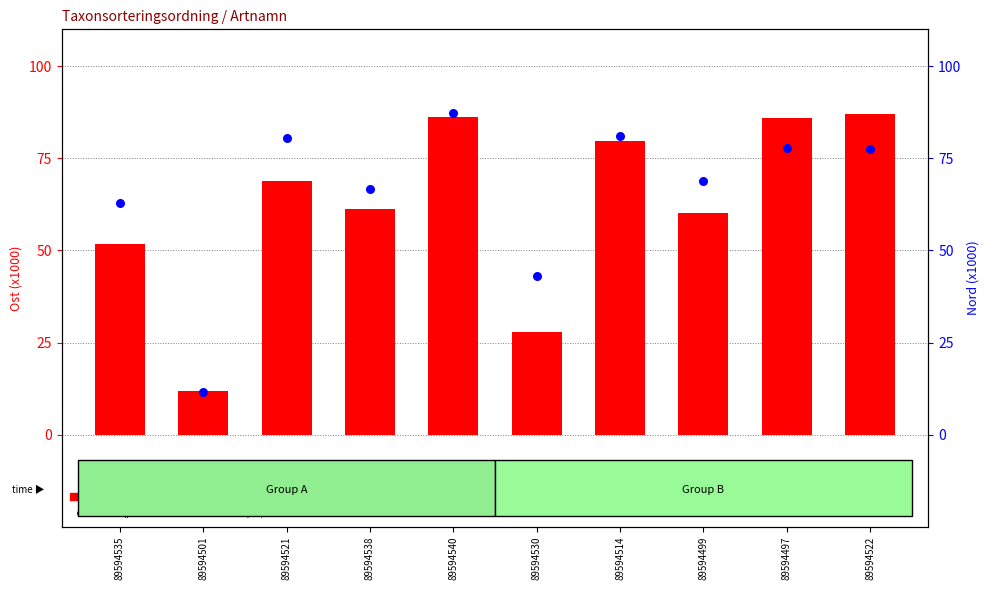

Which series contains the lowest Y value?

Nord (percentile rank within sample)